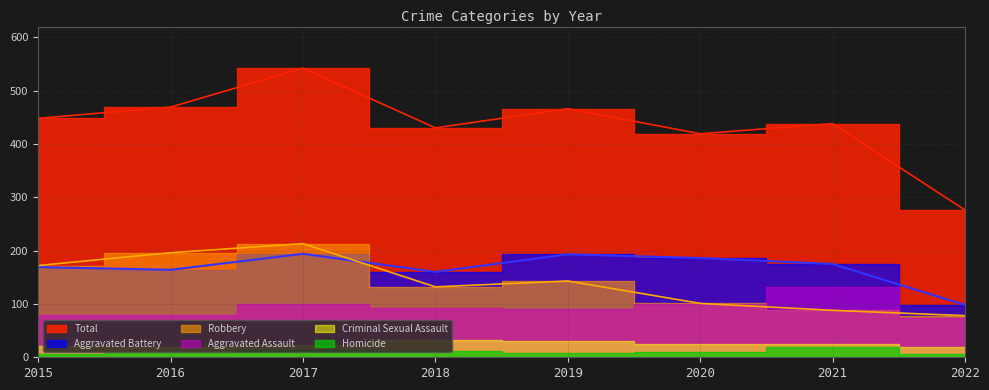

What is the maximum value shown in the chart?

542